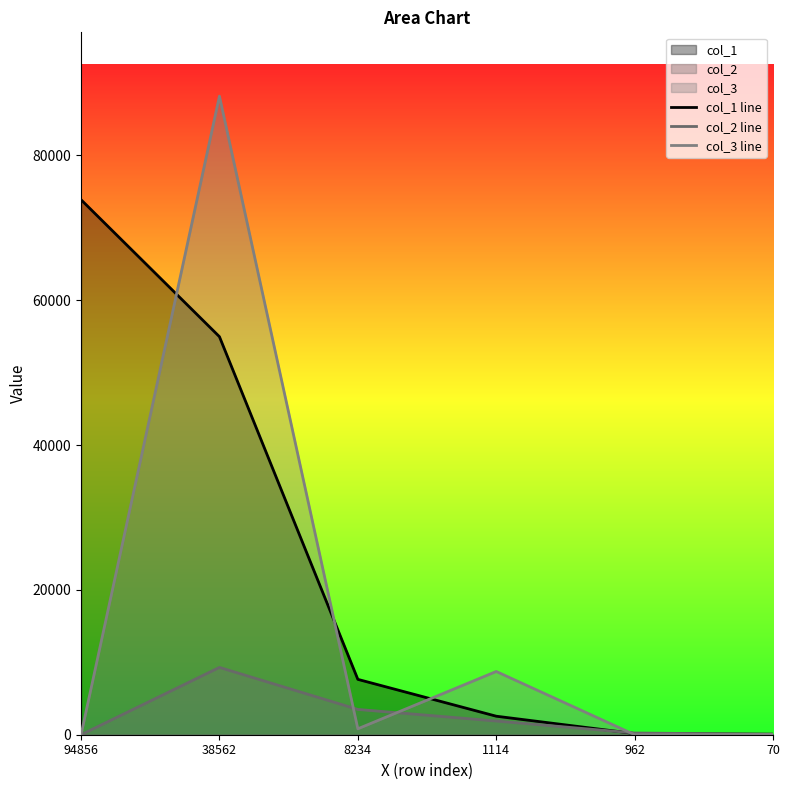

Which series has the largest range (max minus min)?

col_3 line